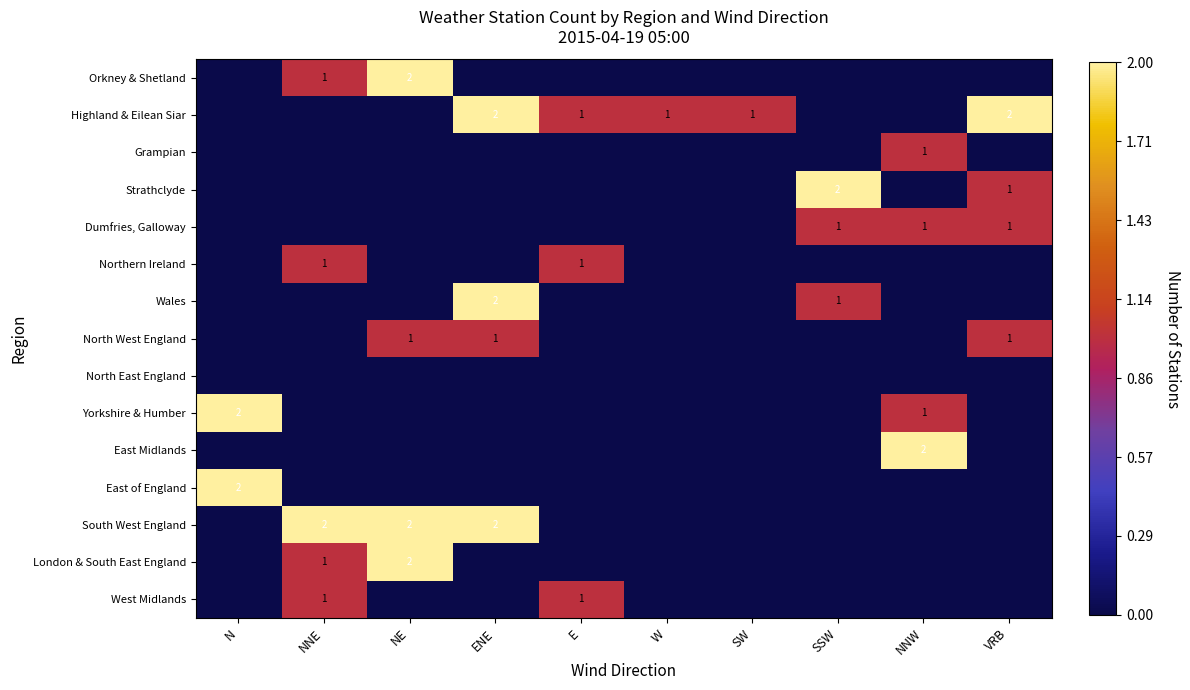

The London & South East England series shows 3 at NE. True or false?

False